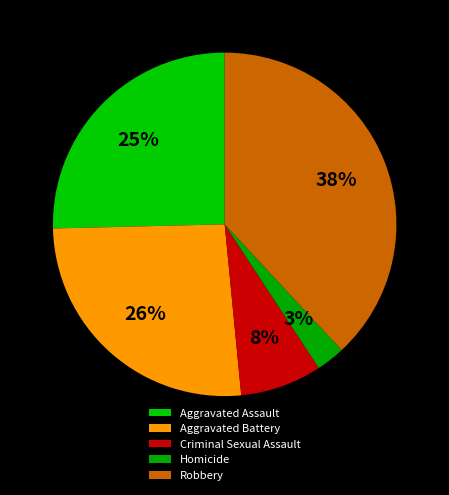

Rank the categories by value from highest to lowest.

Robbery, Aggravated Battery, Aggravated Assault, Criminal Sexual Assault, Homicide